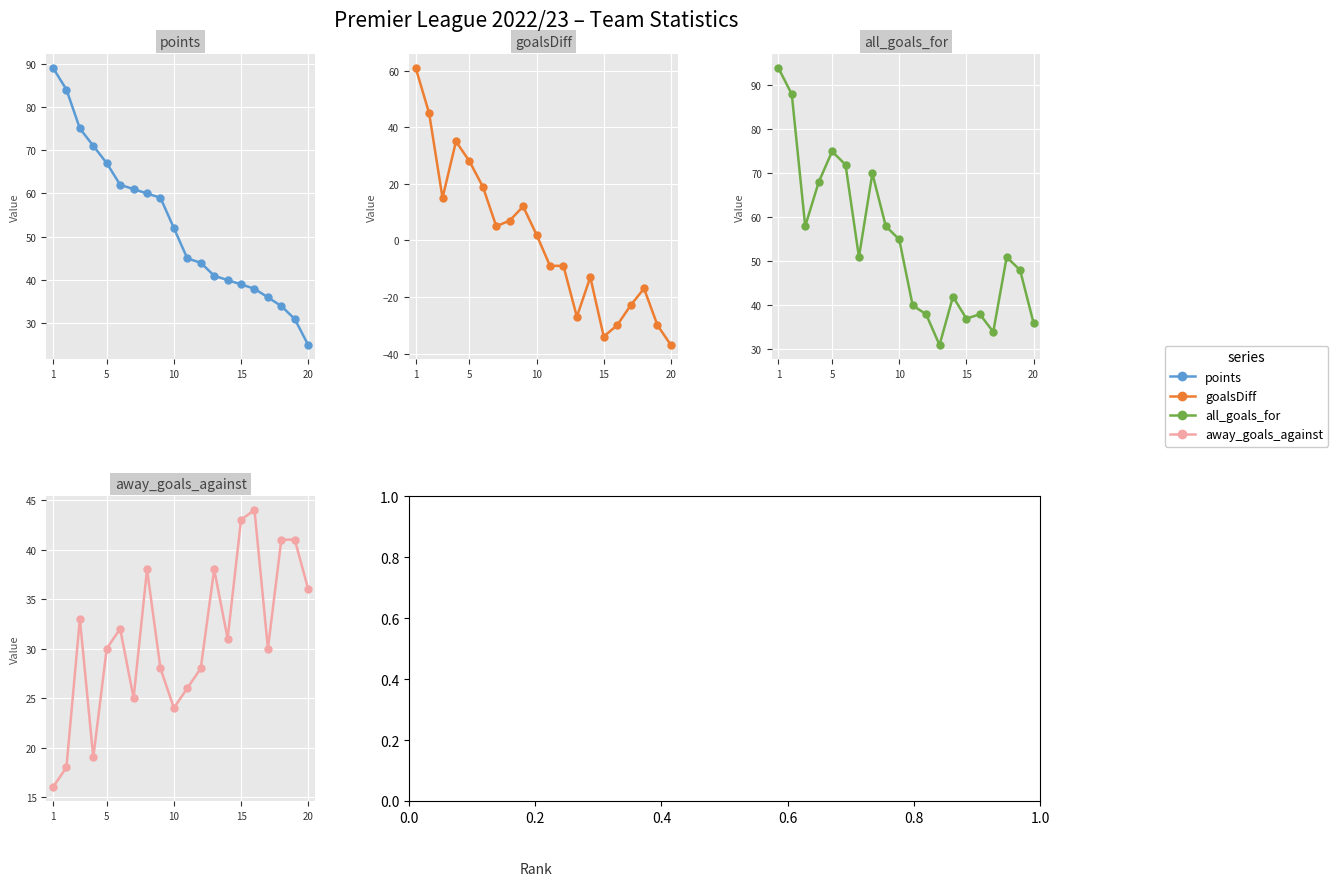

Which series has the largest range (max minus min)?

goalsDiff